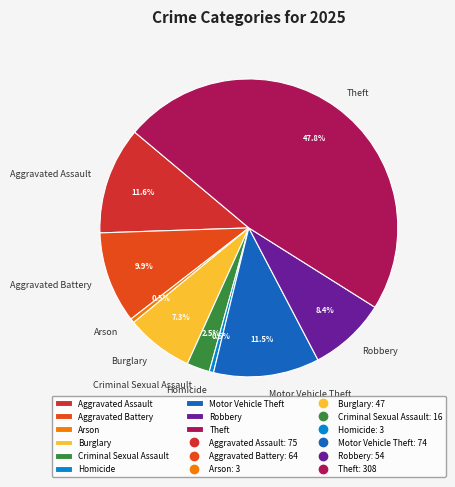

To the nearest percent, what is the average slice percentage?

11%